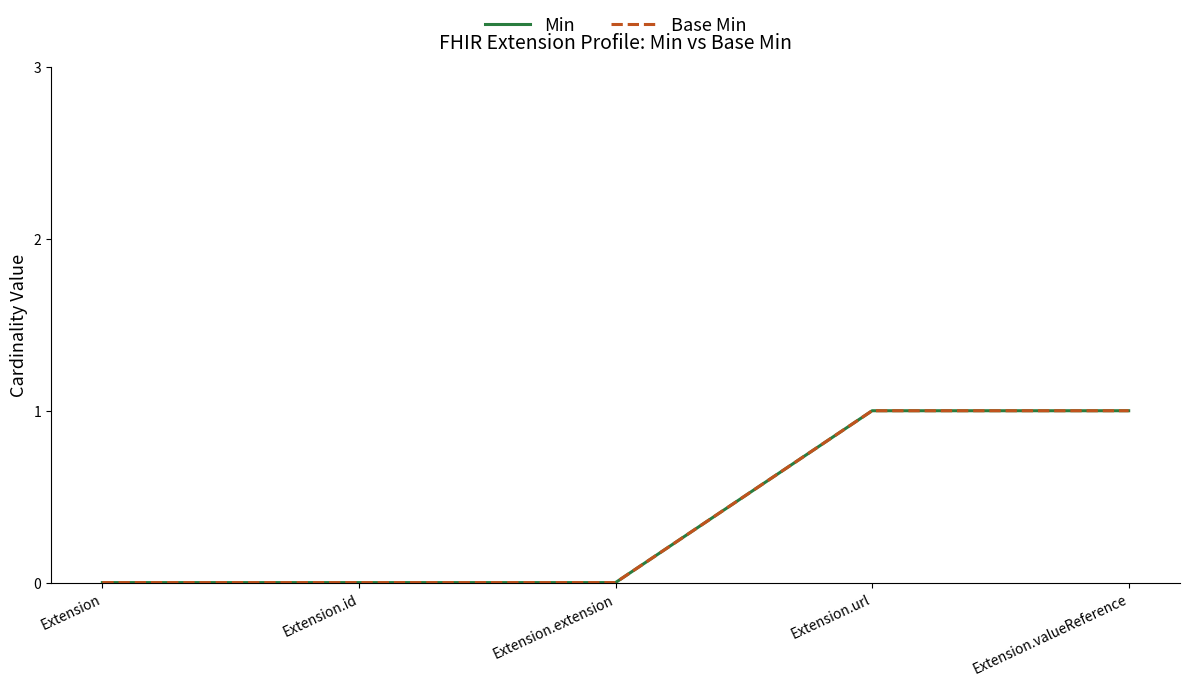

Which has a higher value, Extension.extension or Extension.url?

Extension.url